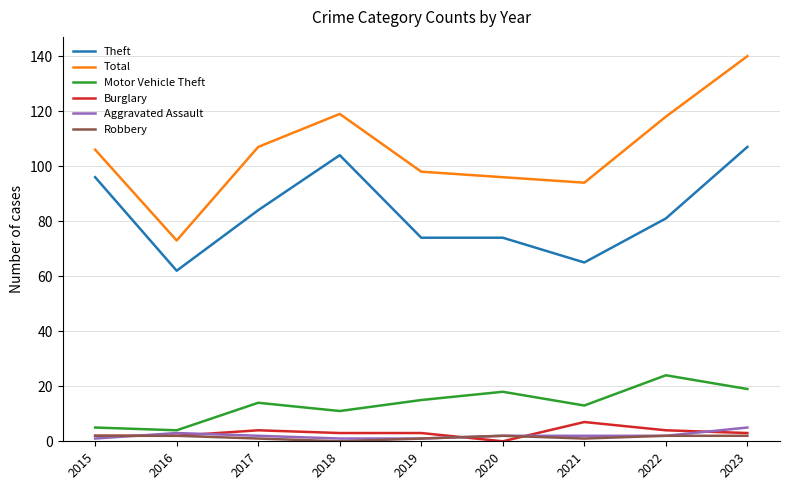

Which series changed the most between 2017 and 2018?

Theft